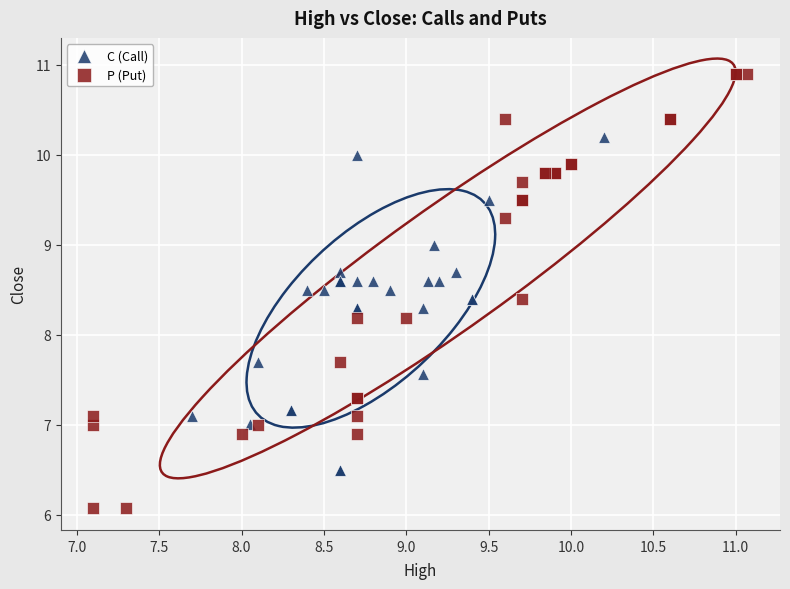

What are all the series names shown in the legend?

C (Call), P (Put)